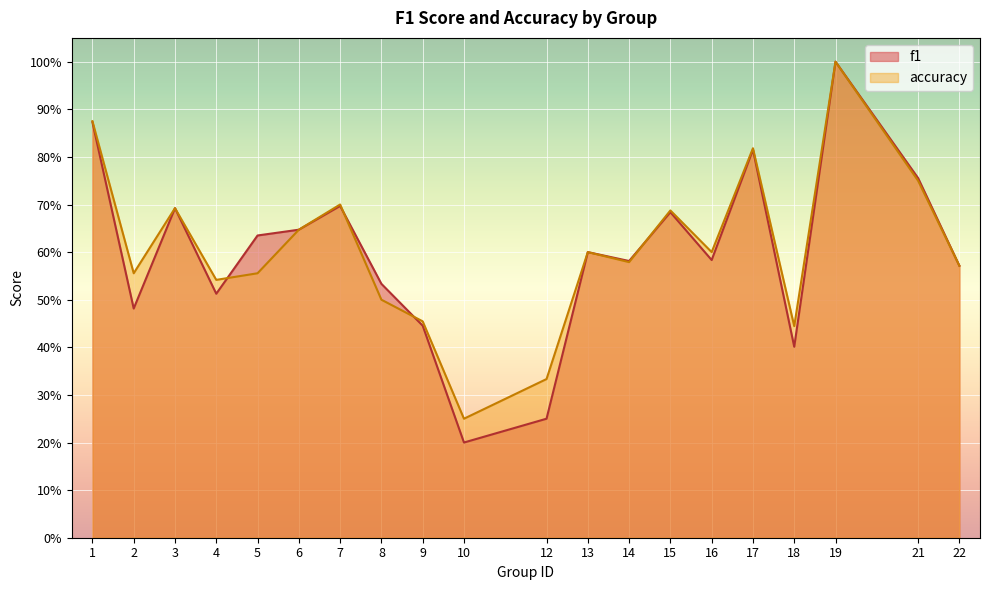

List the series in order of their overall mean, lowest first.

f1, accuracy